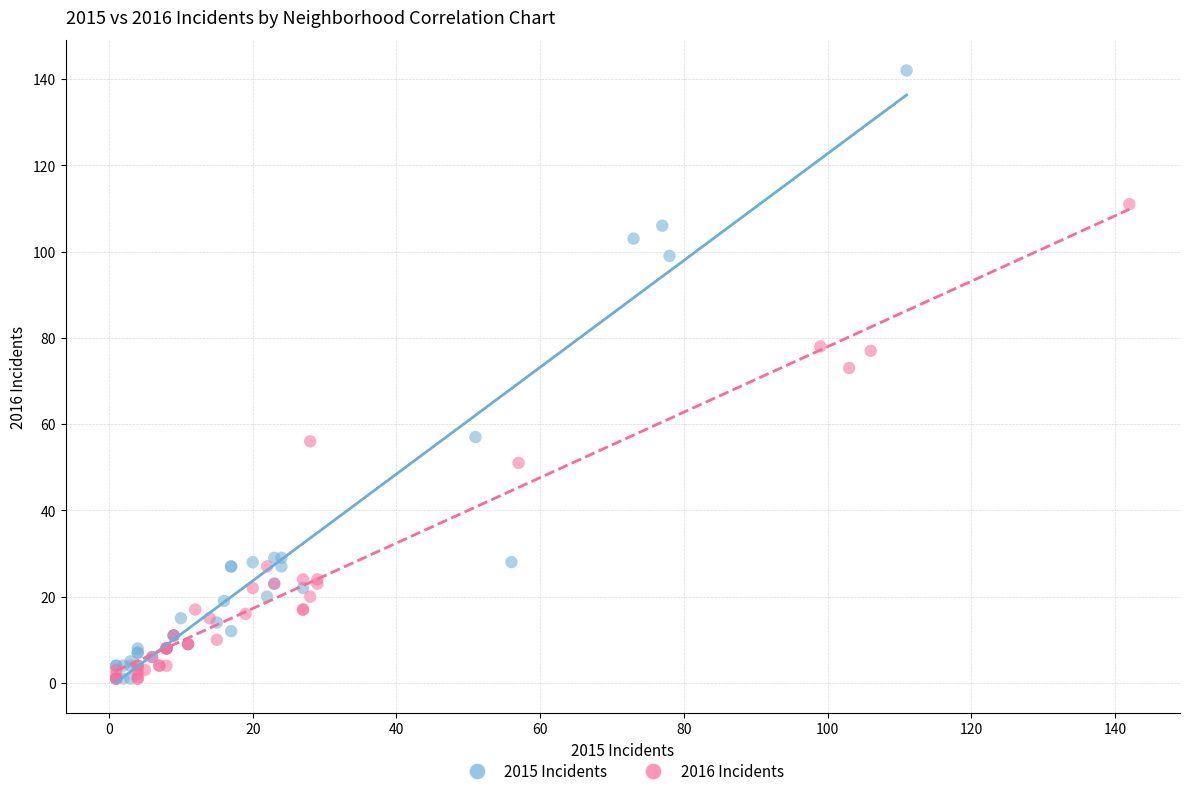

Which series reaches the maximum Y coordinate?

2015 Incidents